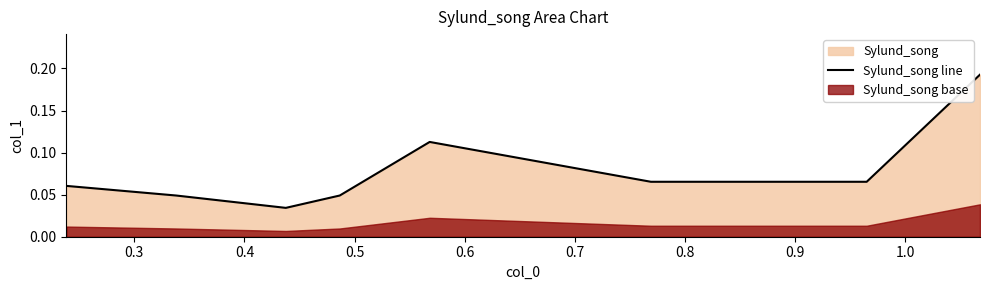

The value at 0.5 is 0.0. True or false?

False